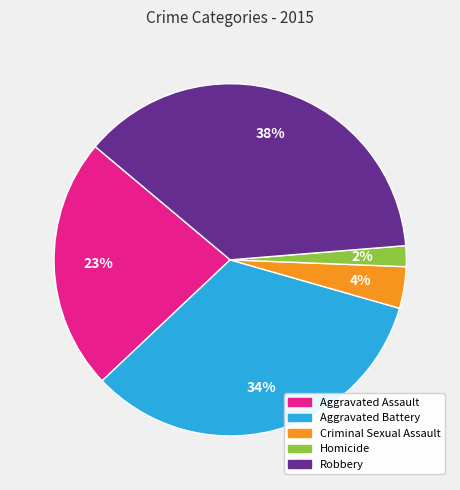

Is there a majority slice in this chart?

No